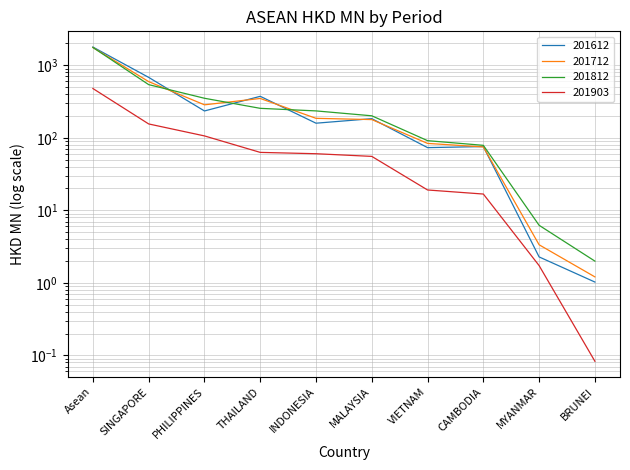

Read the 201903 value at SINGAPORE.

155.1